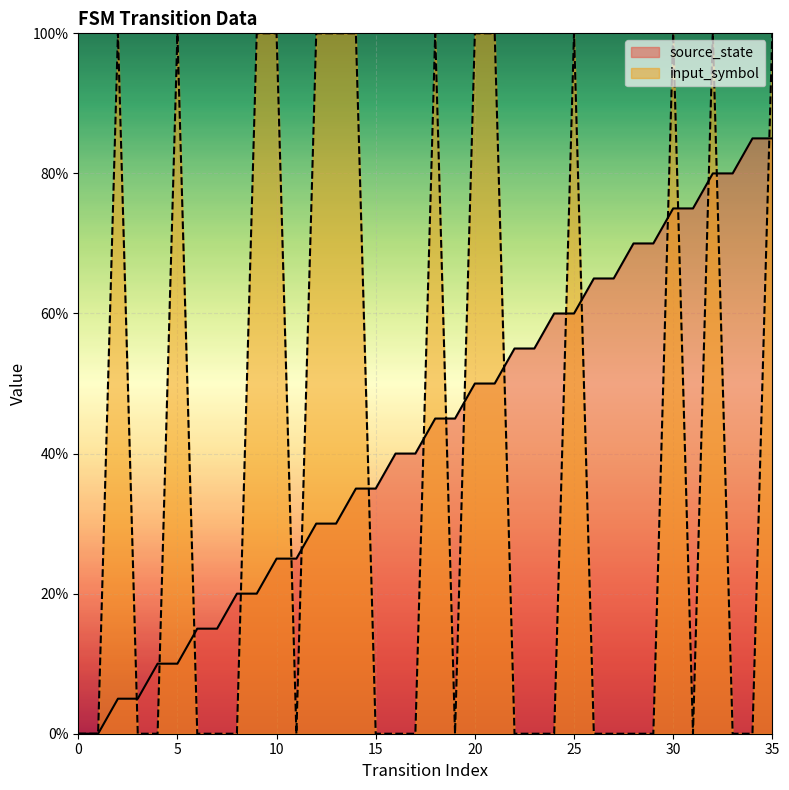

True or false: source_state has a value of 0.3 at 15.

True